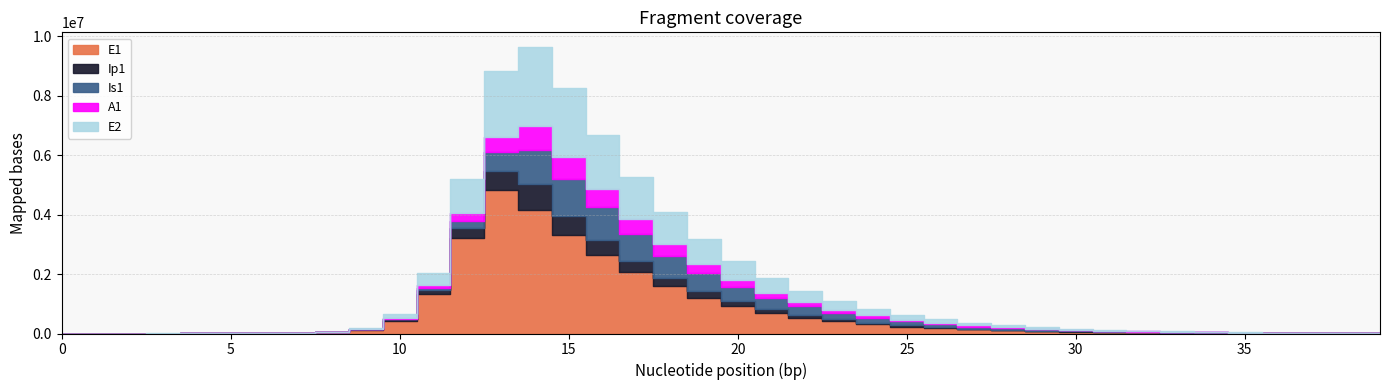

What is the sum of all A1 values?

5202077.8